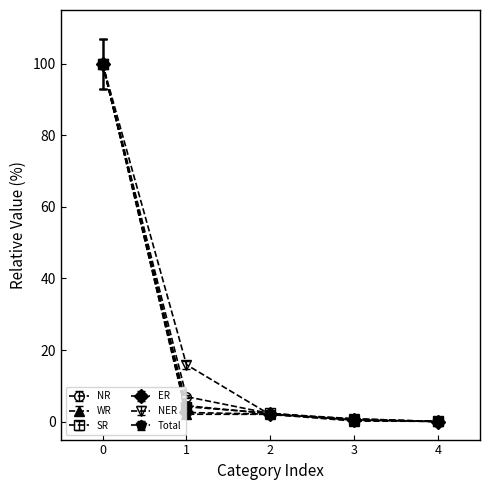

The value of Total at 0 is 50.6. True or false?

False